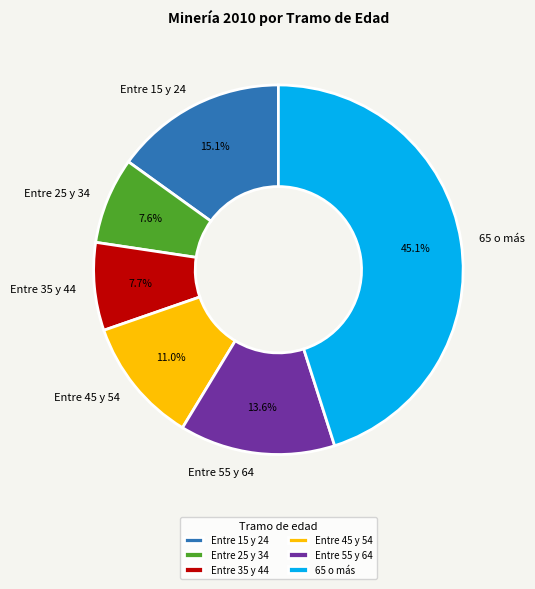

What is the largest slice in the pie chart?

65 o más